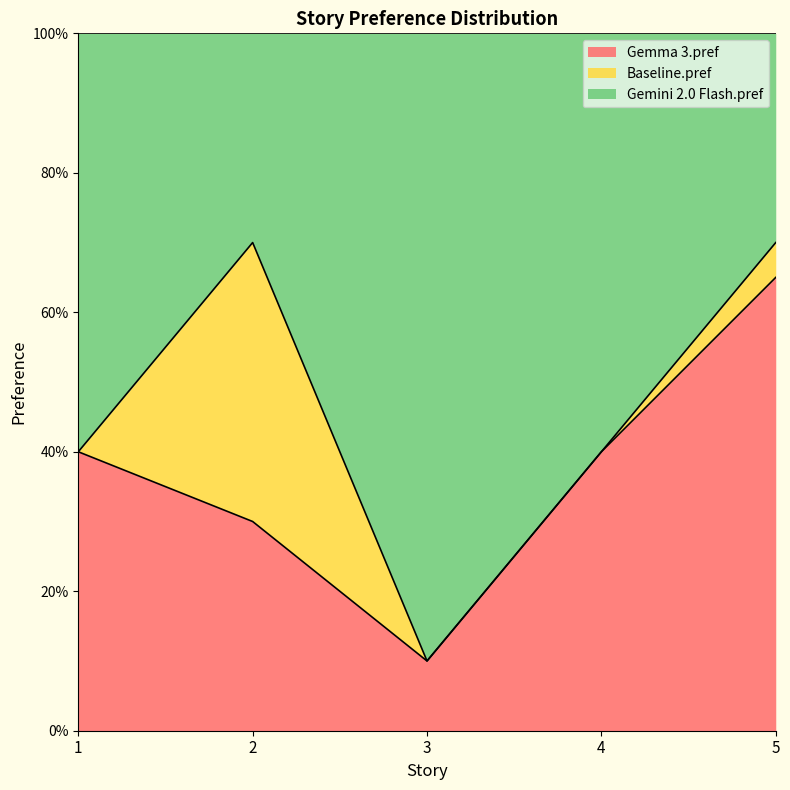

The value of Gemma 3.pref at 2 is 0.2. True or false?

False